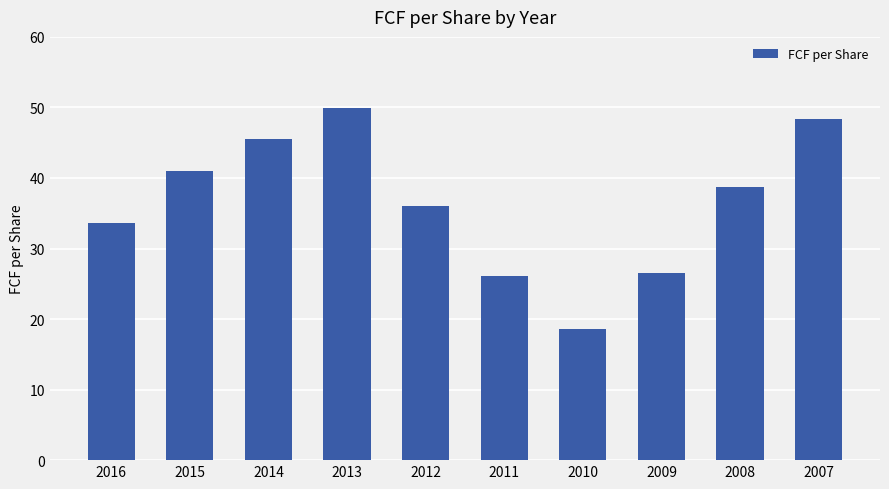

What is the difference between the second highest and second lowest values?

22.3